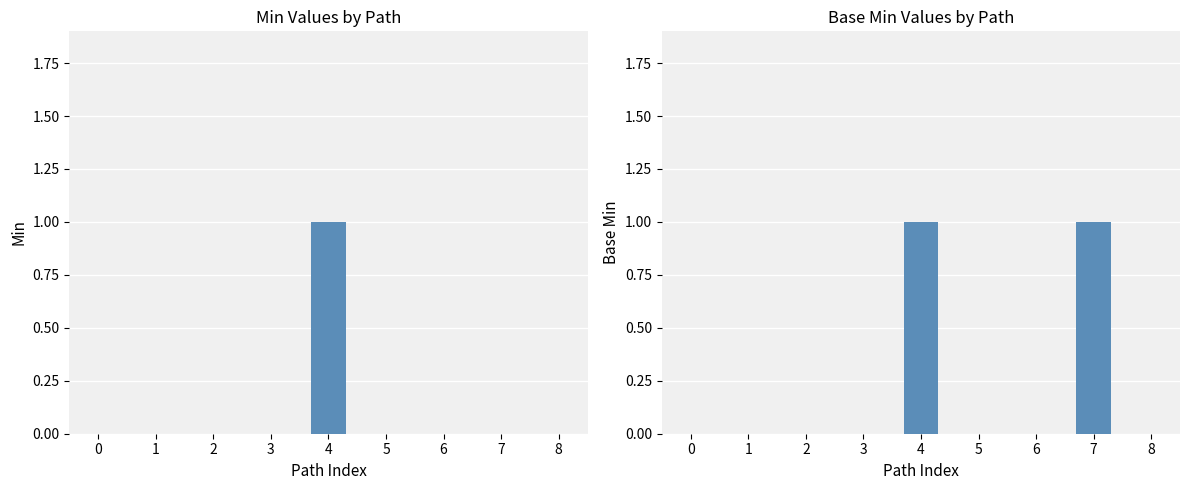

At 1, list the series in order from smallest to largest.

Min, Base Min